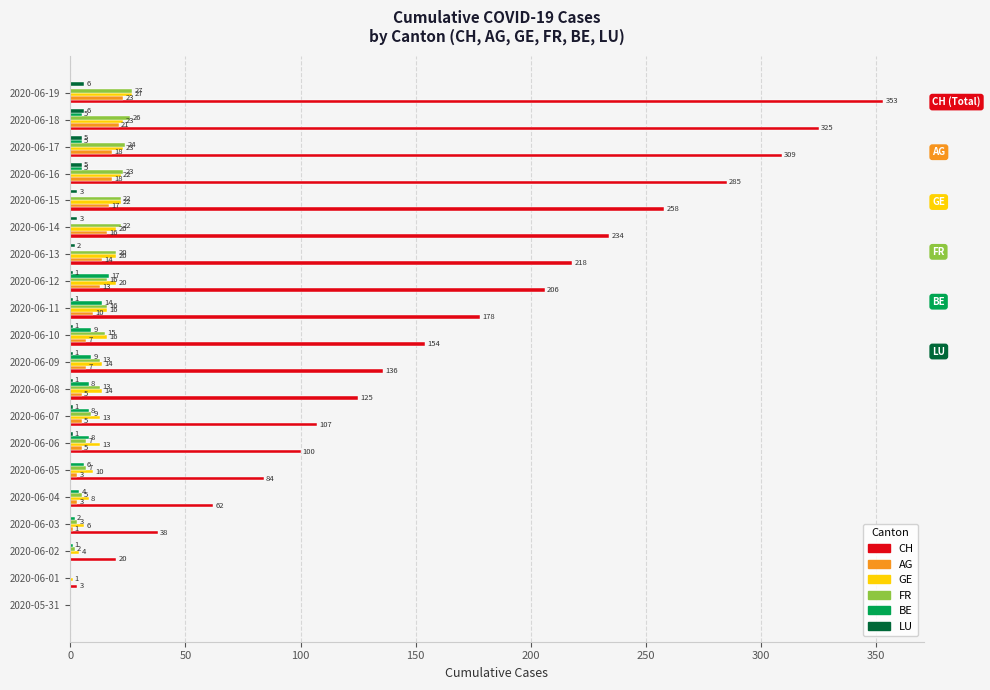

What is the sum of all BE values?

101